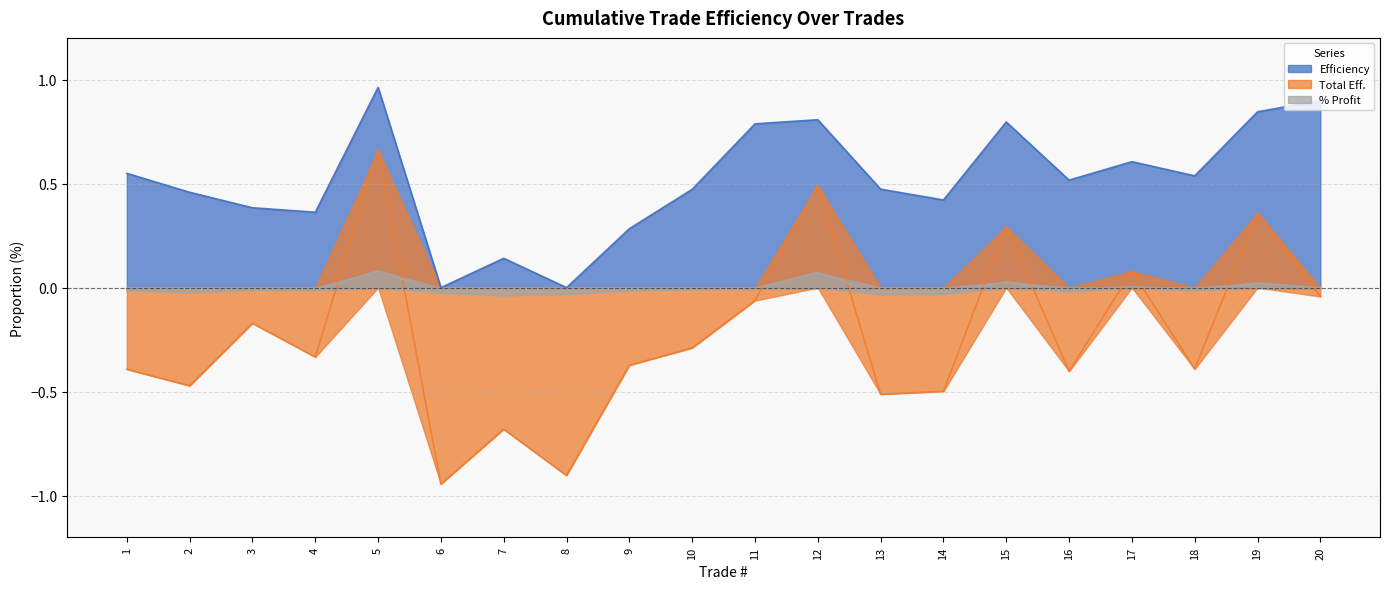

What is the difference between the highest and lowest values at 20?

0.9